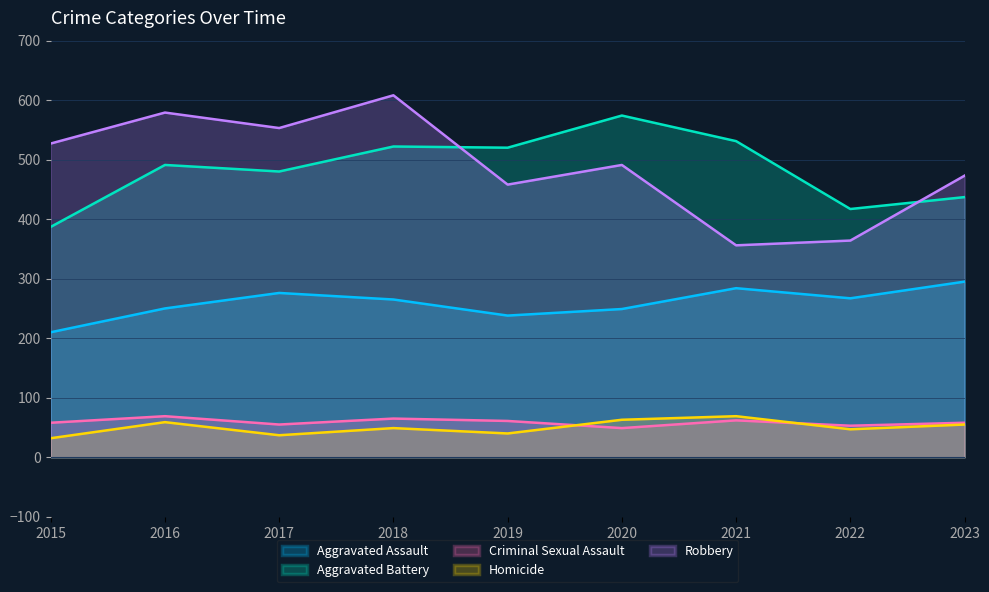

At which category does Robbery reach its first local peak?

2016